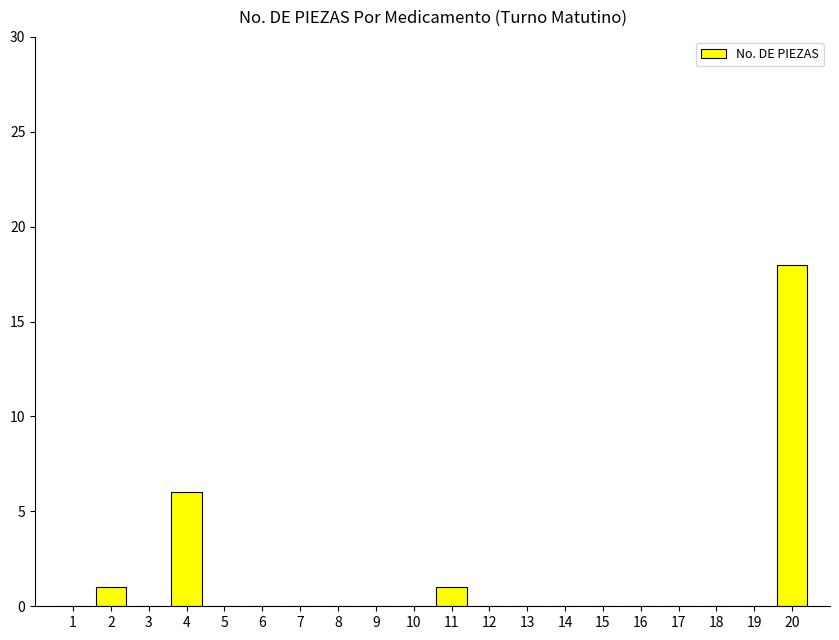

Which has a higher value, 9 or 11?

11